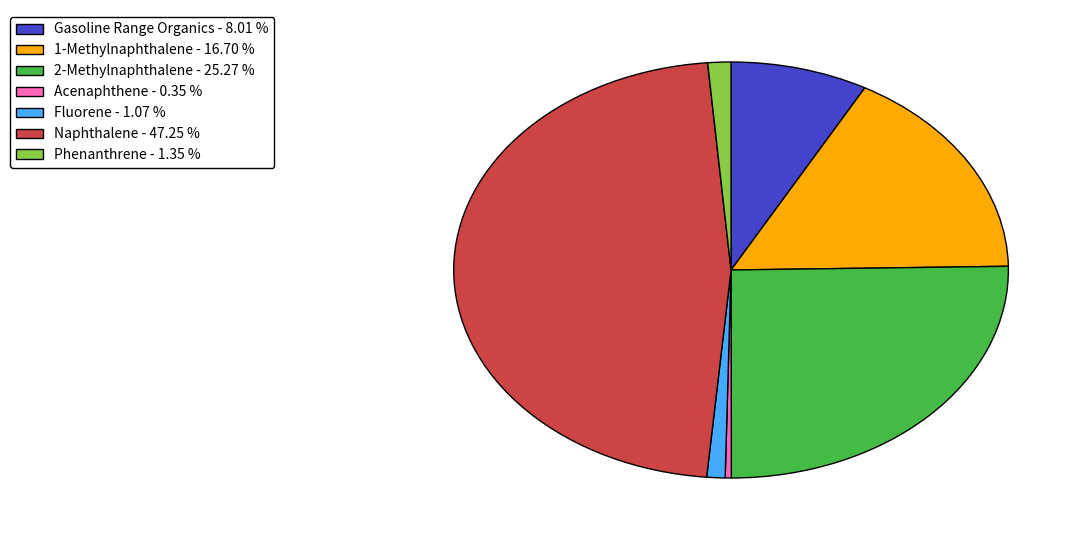

Count the number of slices in the pie.

7